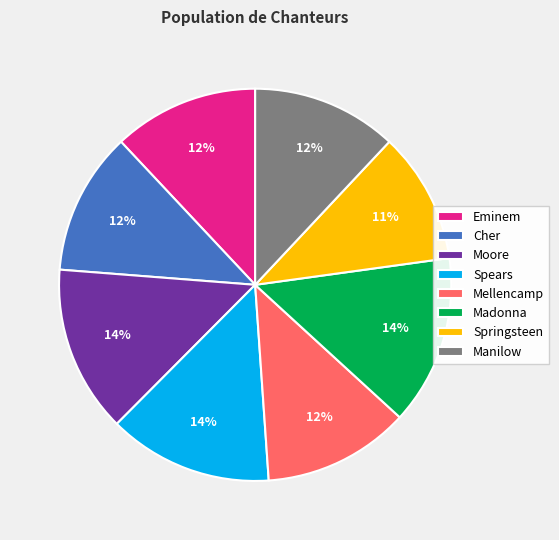

What is the smallest slice in the pie chart?

Springsteen